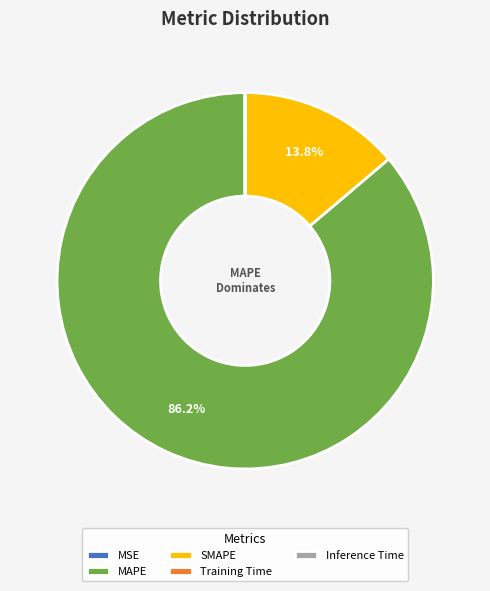

Which category has the biggest portion of the pie?

MAPE